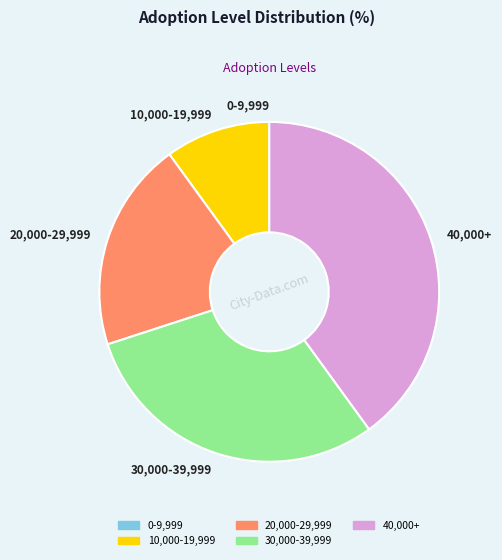

What is the ratio of the value at 10,000-19,999 to the value at 30,000-39,999?

0.3